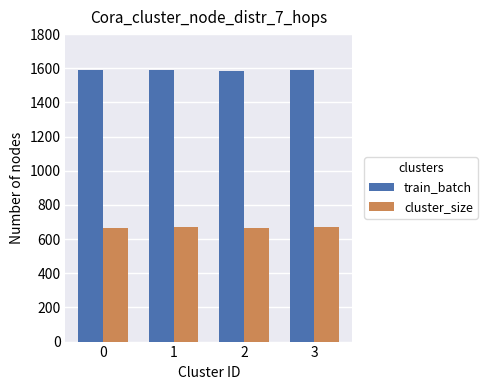

The train_batch series shows 1588 at 0. True or false?

True